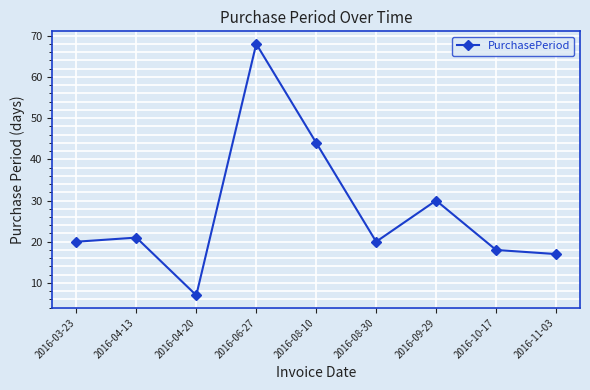

Between 2016-08-10 and 2016-10-17, which is larger?

2016-08-10